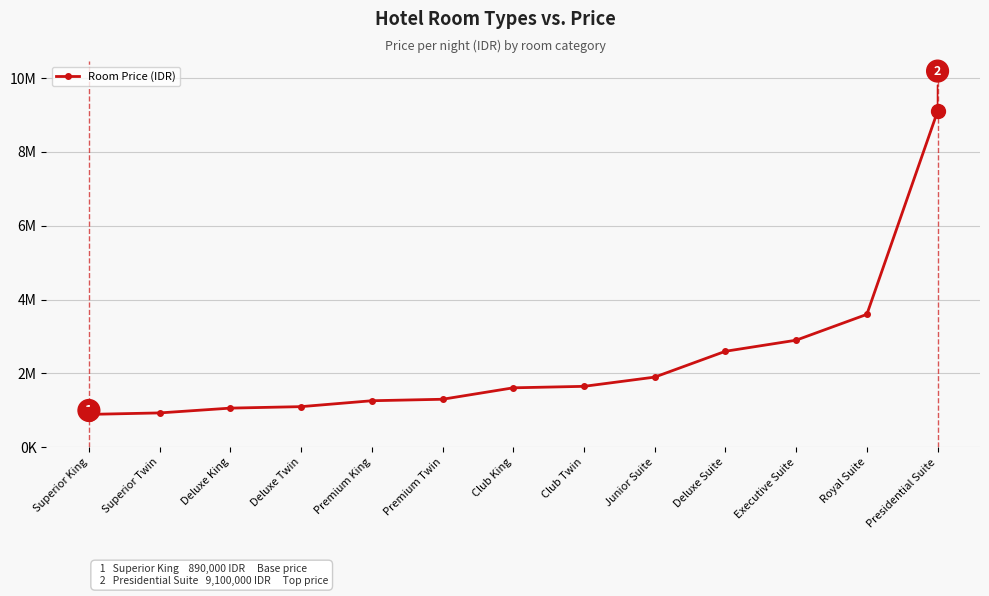

Reading left to right, list all the values displayed in this chart.

890000	930000	1060000	1100000	1260000	1300000	1610000	1650000	1900000	2600000	2900000	3600000	9100000